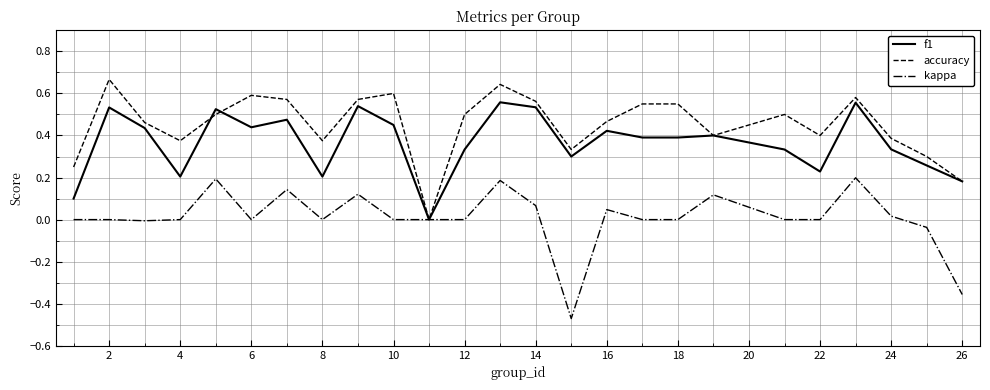

Which series has the largest total across all categories?

accuracy